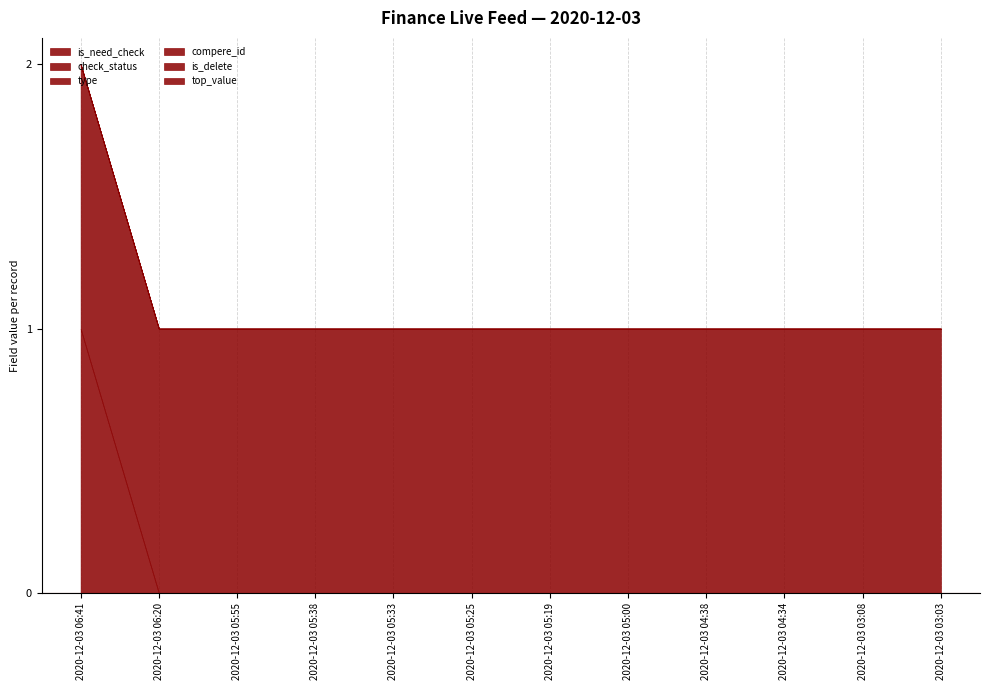

Is it true that is_need_check equals 1 at 2020-12-03 04:34?

False